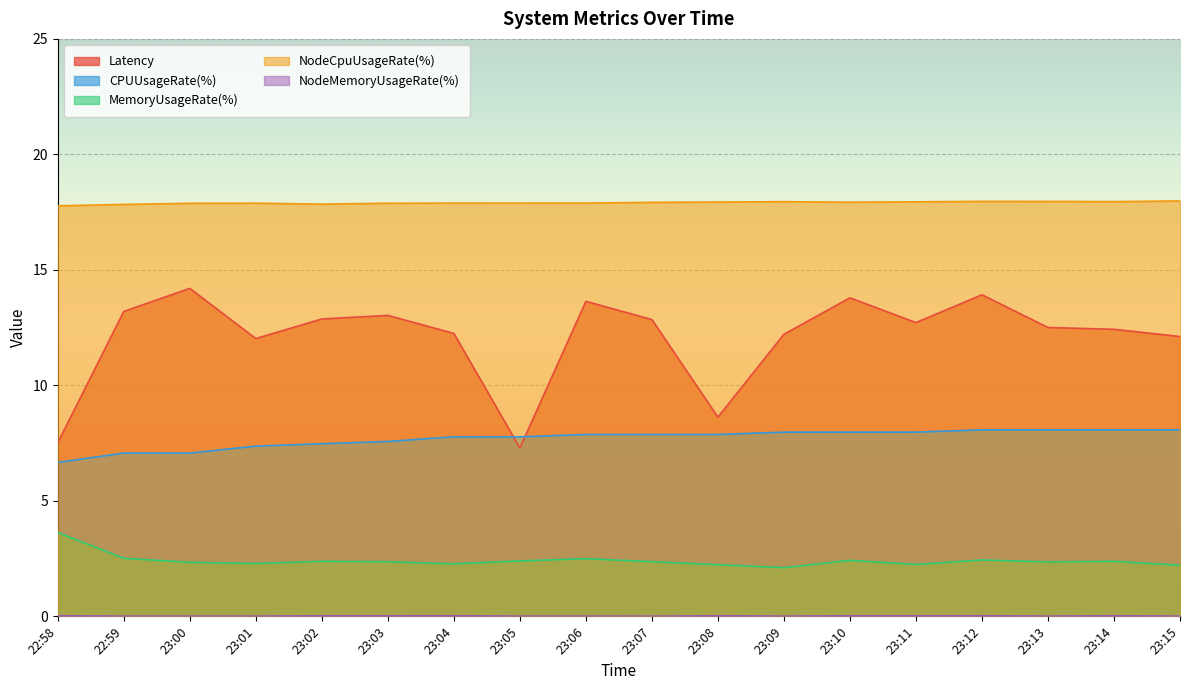

True or false: MemoryUsageRate(%) and CPUUsageRate(%) intersect in this chart.

False